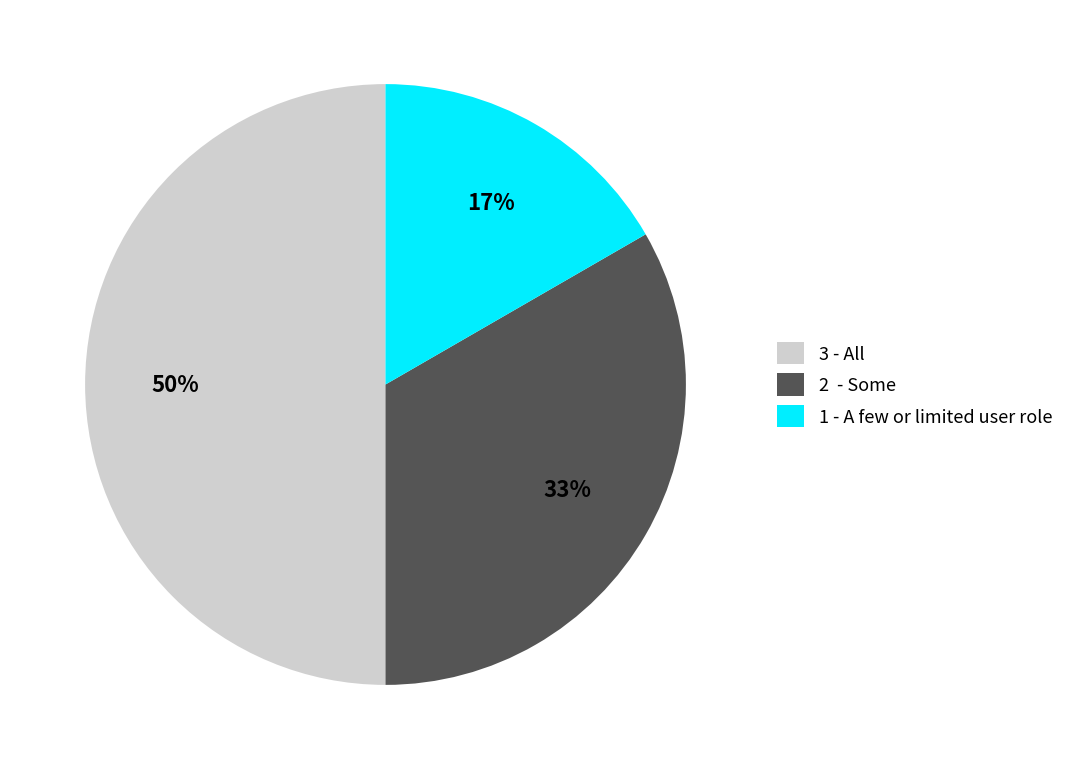

The 1 - A few or limited user role slice represents 17% of the pie. True or false?

True